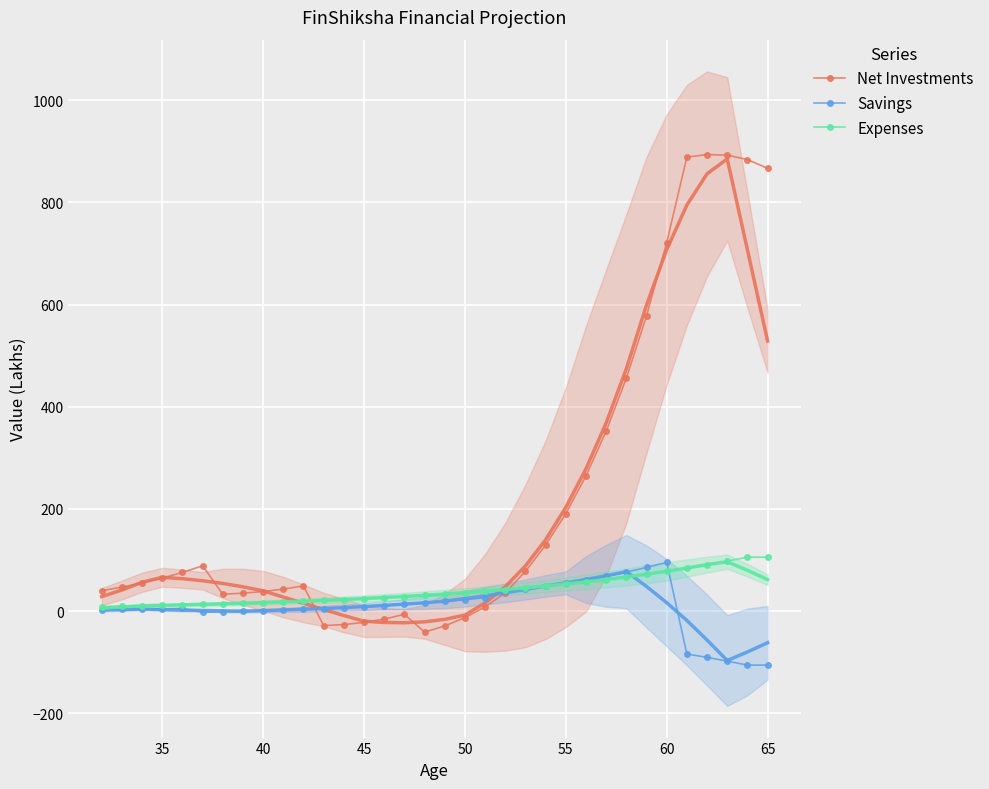

How many values in Savings are below zero?

8